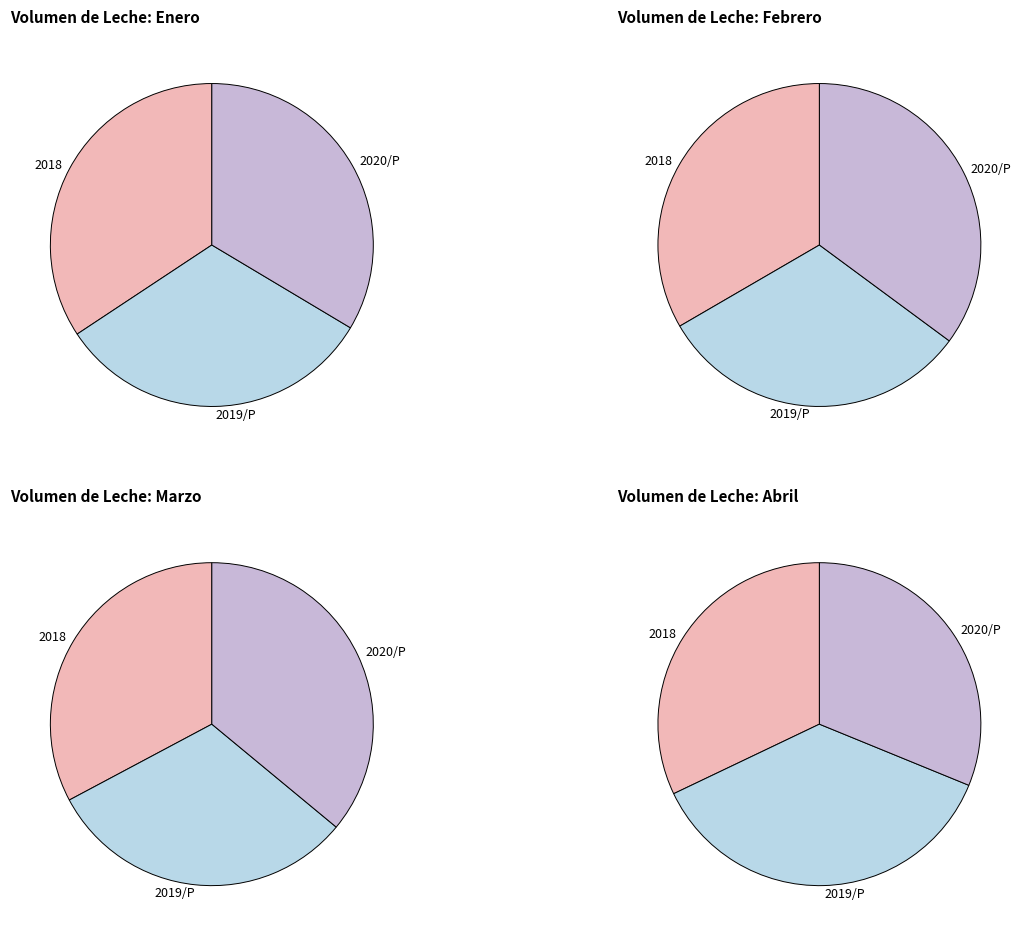

Is 2020/P the majority of the pie?

No